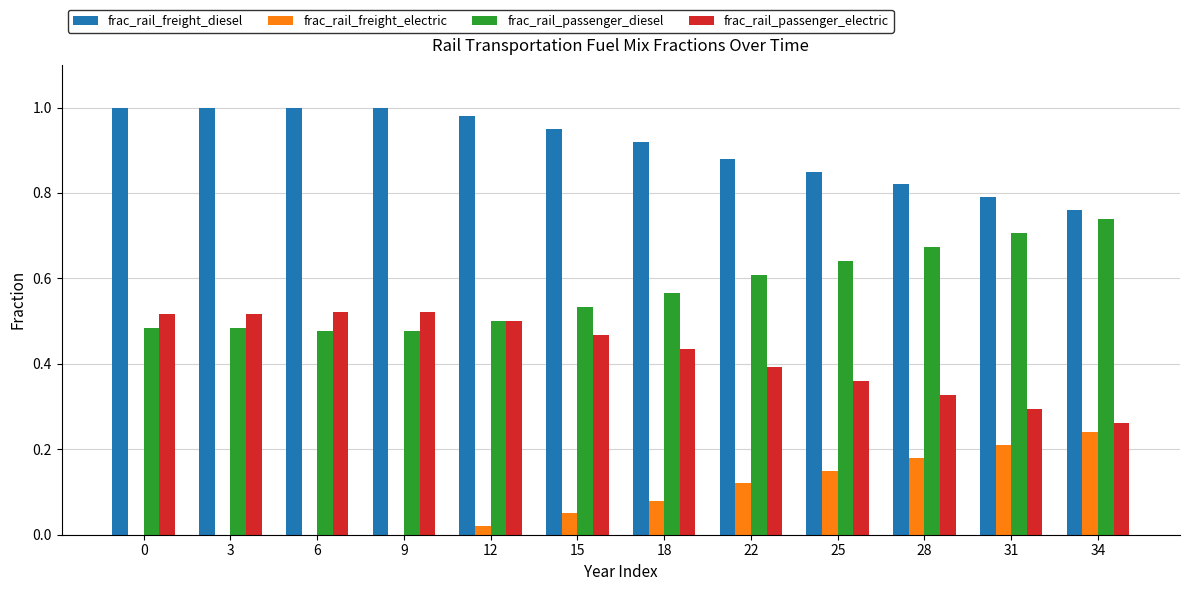

How many groups of bars are there?

12